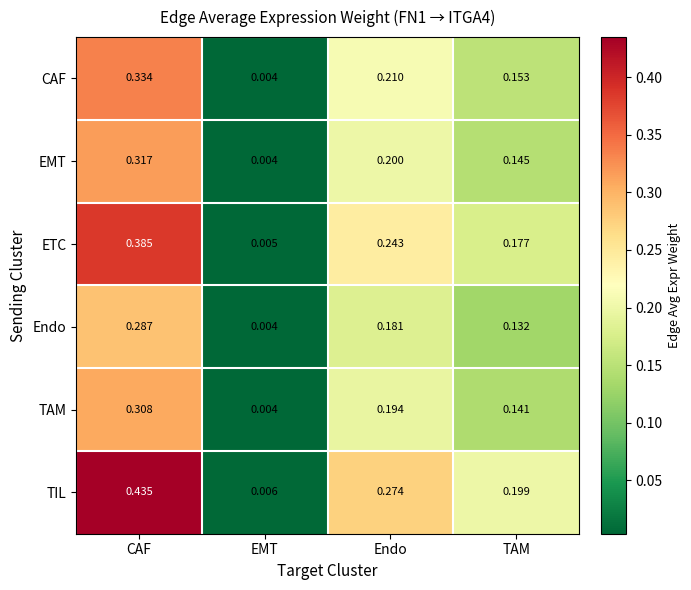

Between EMT and Endo, which series saw the biggest shift?

TIL